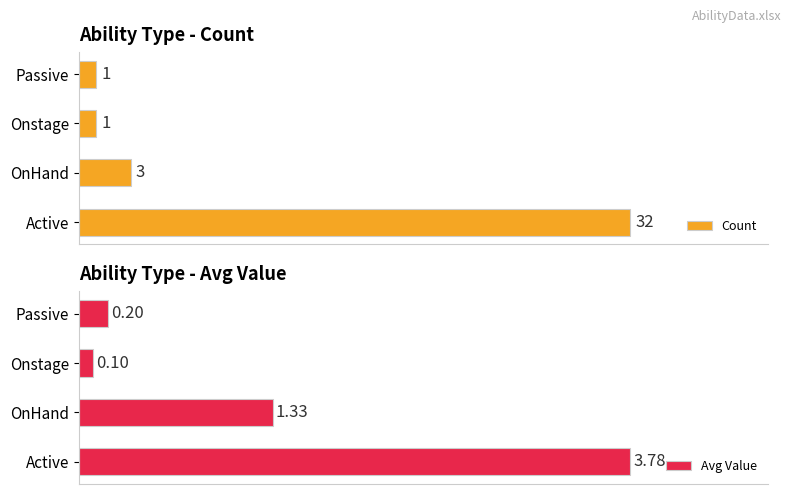

What is the value of the Avg Value bar at the 3rd from the left?

0.1